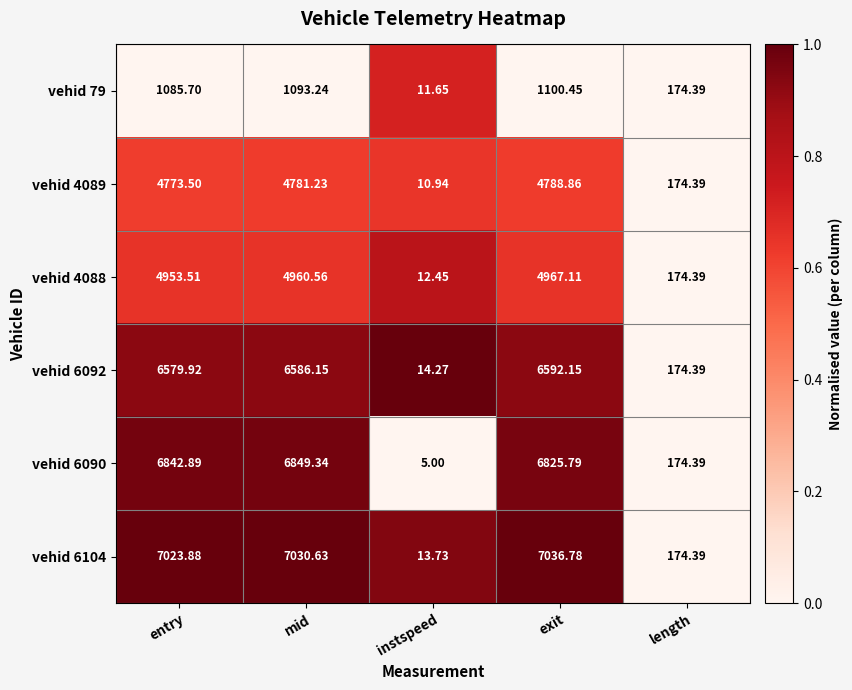

At which category does the chart reach its peak across all series?

exit